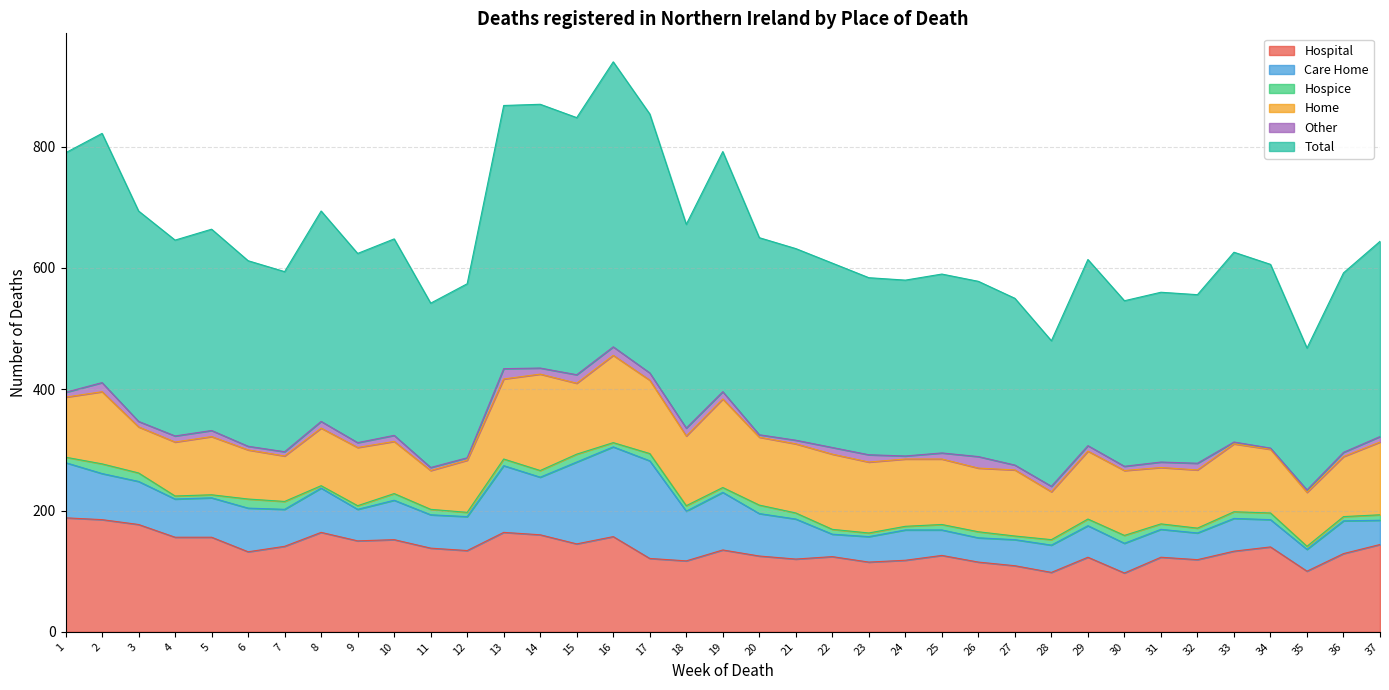

Where is the first local minimum for Home?

3